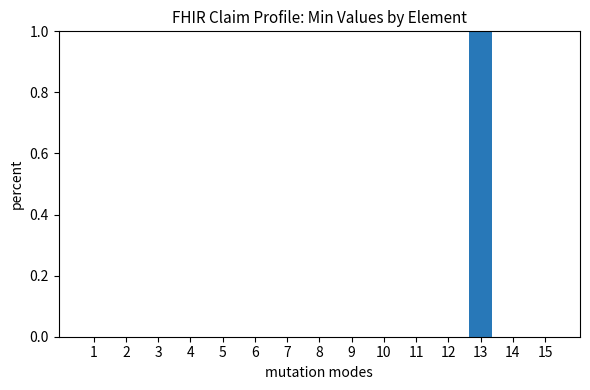

Which category has the highest value across all series?

13